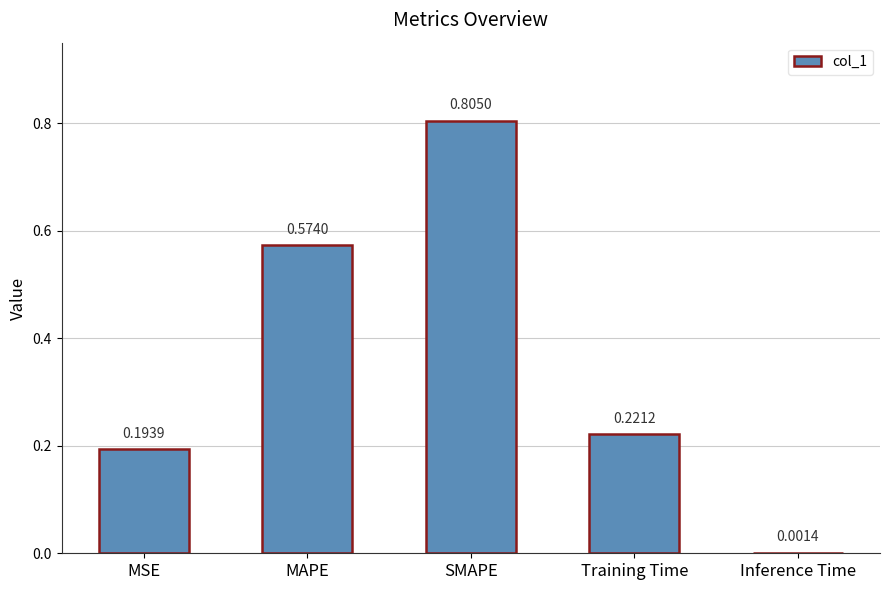

What is the change in value from MAPE to SMAPE?

+0.2